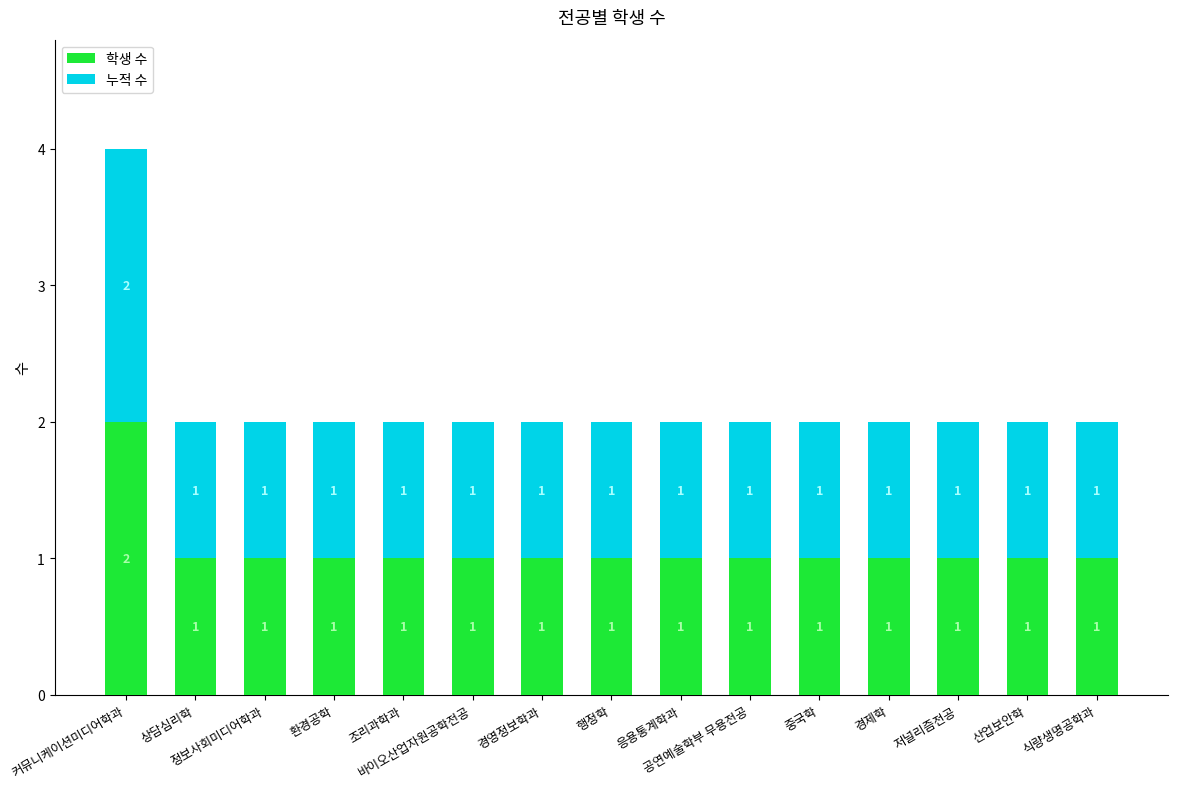

What is the sum of all 학생 수 values?

16